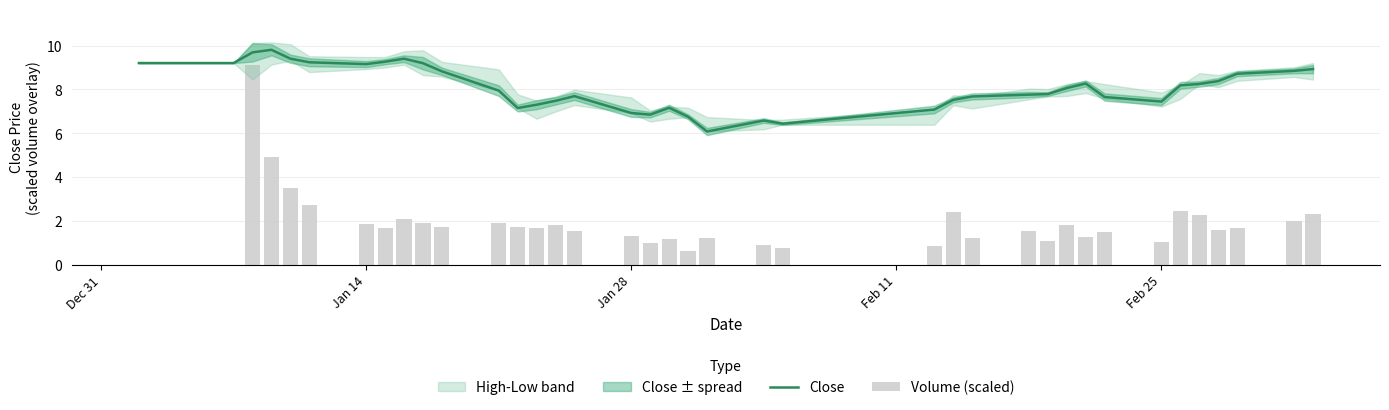

What is the sum of all Close values?

325.7